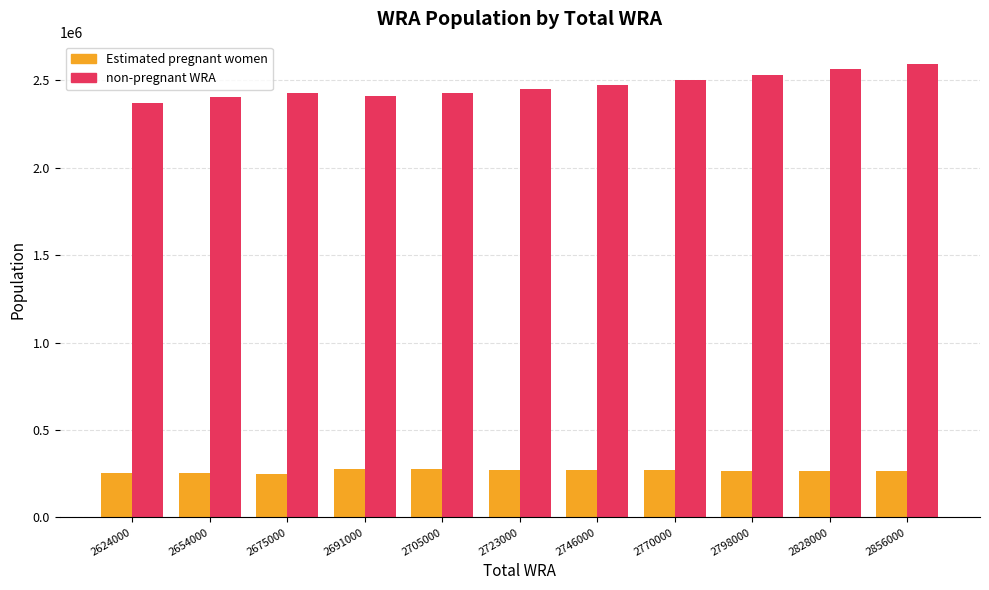

Count the number of categories in the chart.

11